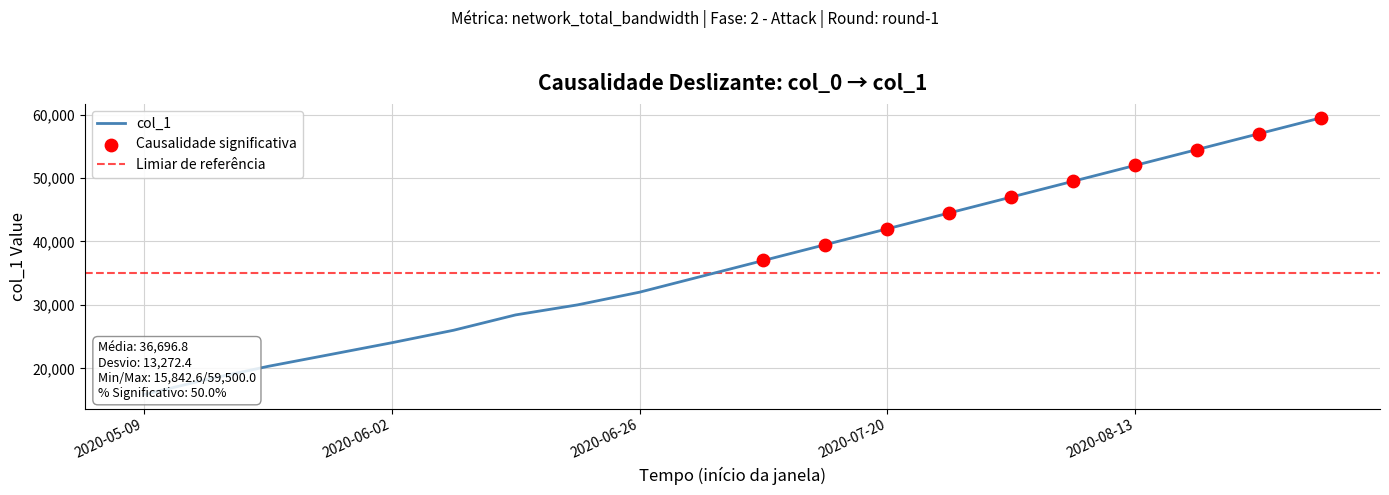

What is the ratio of the value at 2020-08-25 to the value at 2020-06-02?

2.4